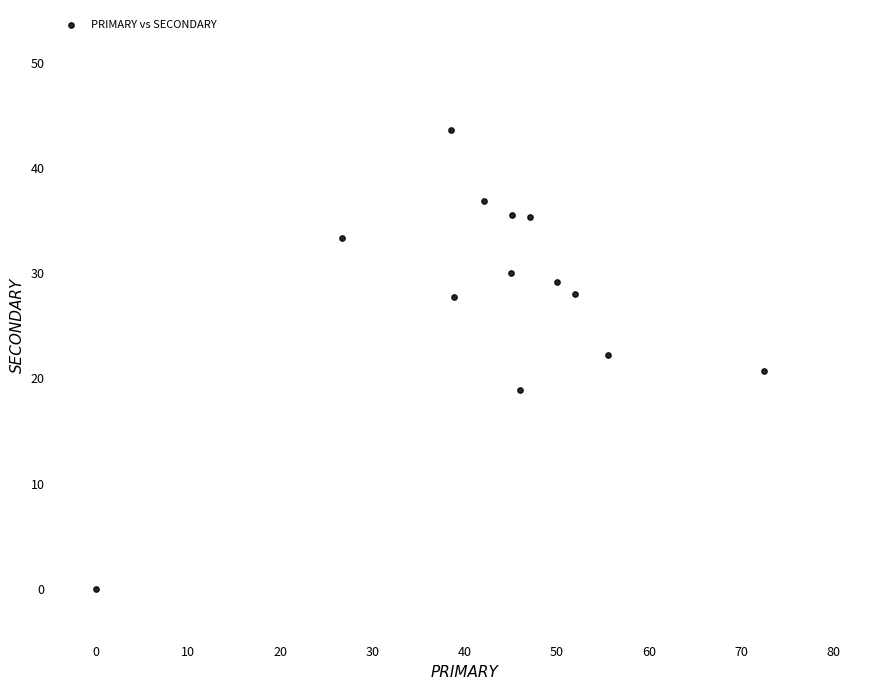

What is the range of X values (max minus min)?

72.4